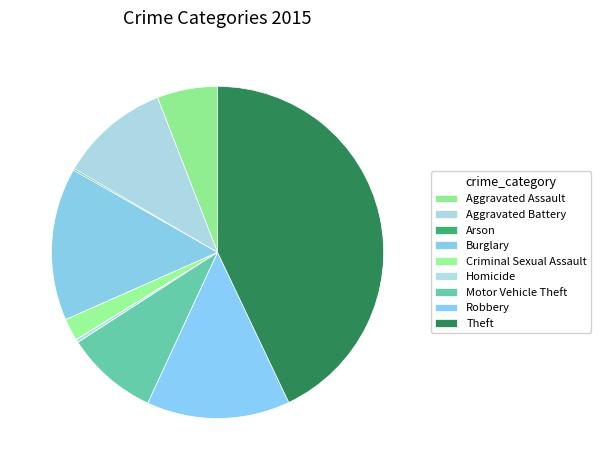

Combined, do Theft and Motor Vehicle Theft account for over 50%?

Yes